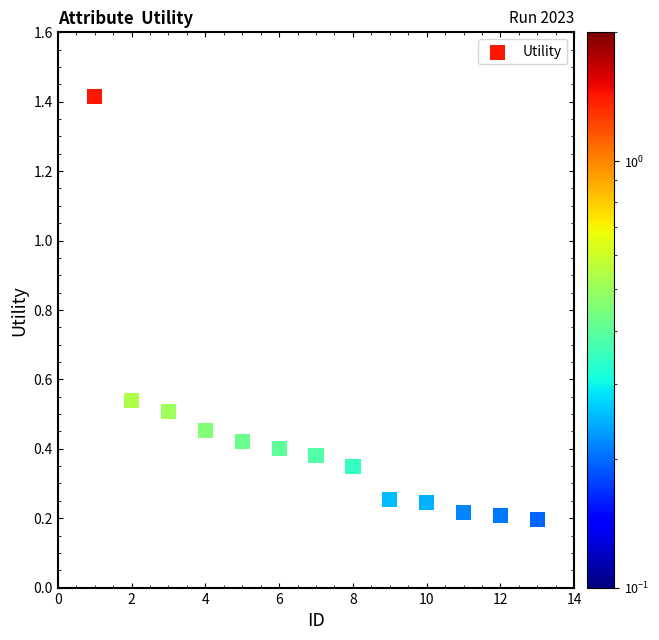

What is the range of Y values (max minus min)?

1.2